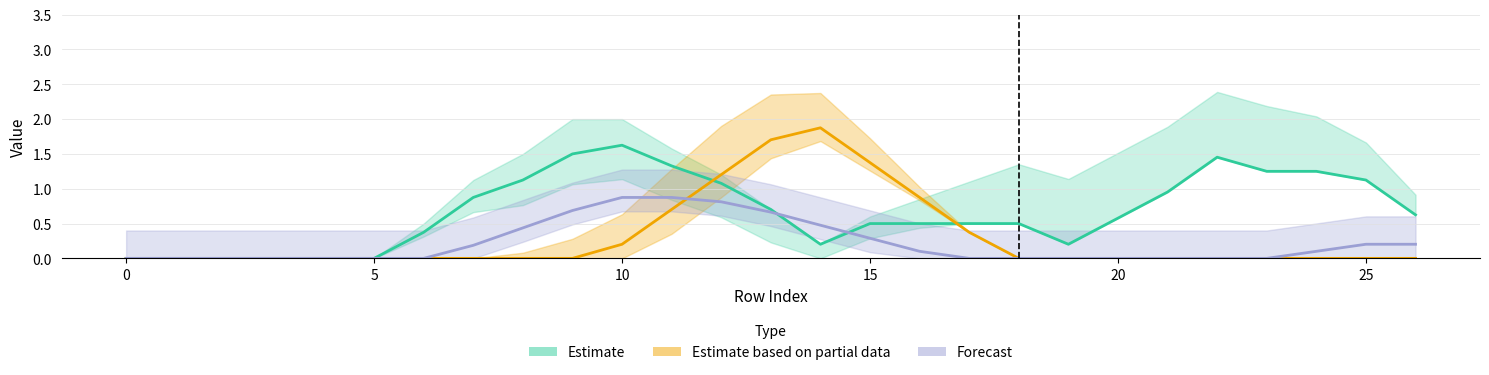

How many series are shown in this chart?

3